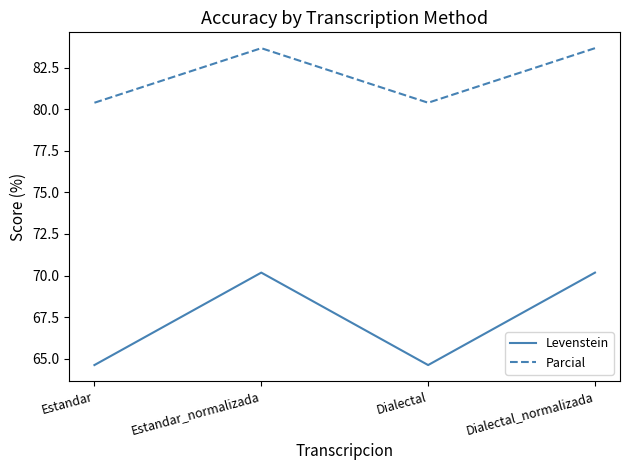

True or false: Parcial and Levenstein cross at least once.

False